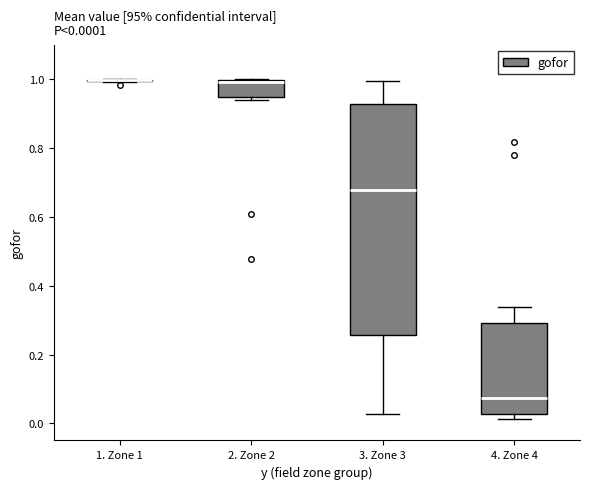

Which box is the tallest, from its lower edge to its upper edge?

3. Zone 3